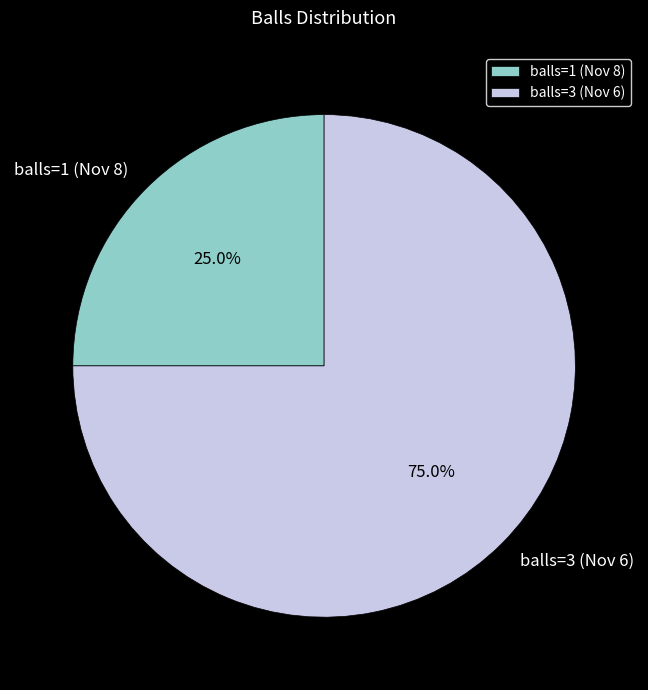

What percentage is NOT represented by balls=1 (Nov 8)?

75.0%